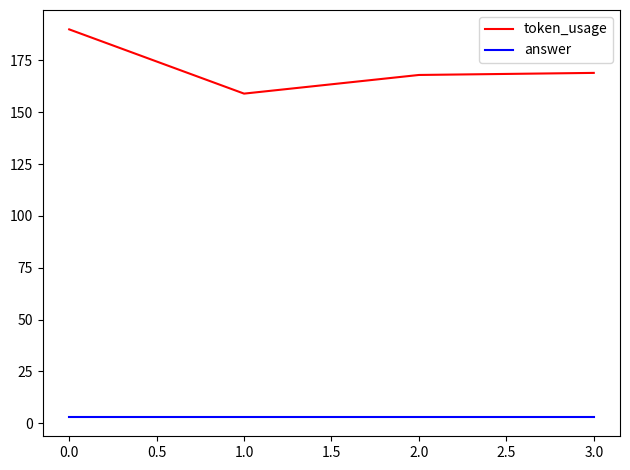

True or false: answer and token_usage intersect in this chart.

False